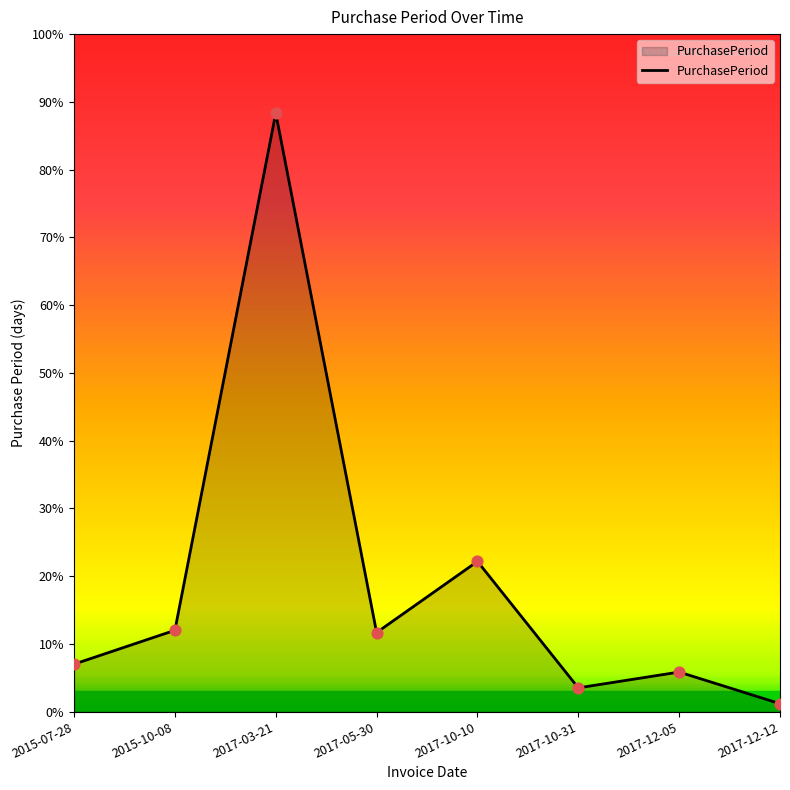

Between 2015-10-08 and 2017-03-21, which is larger?

2017-03-21